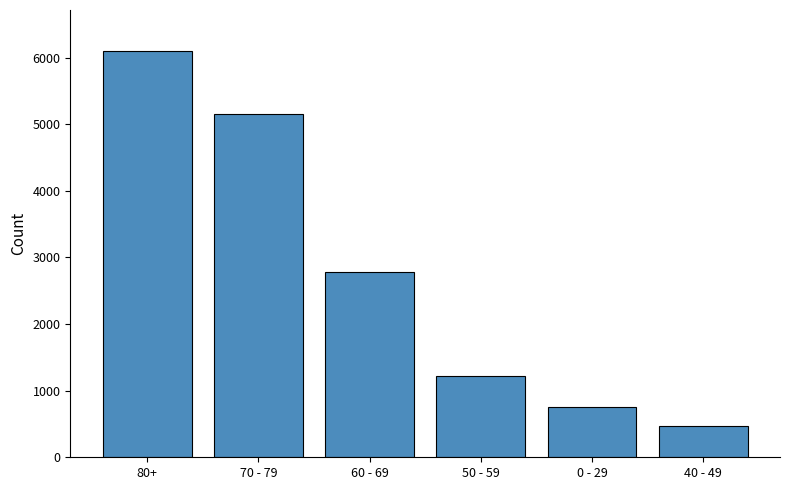

At which label does the data first exceed 2785?

80+